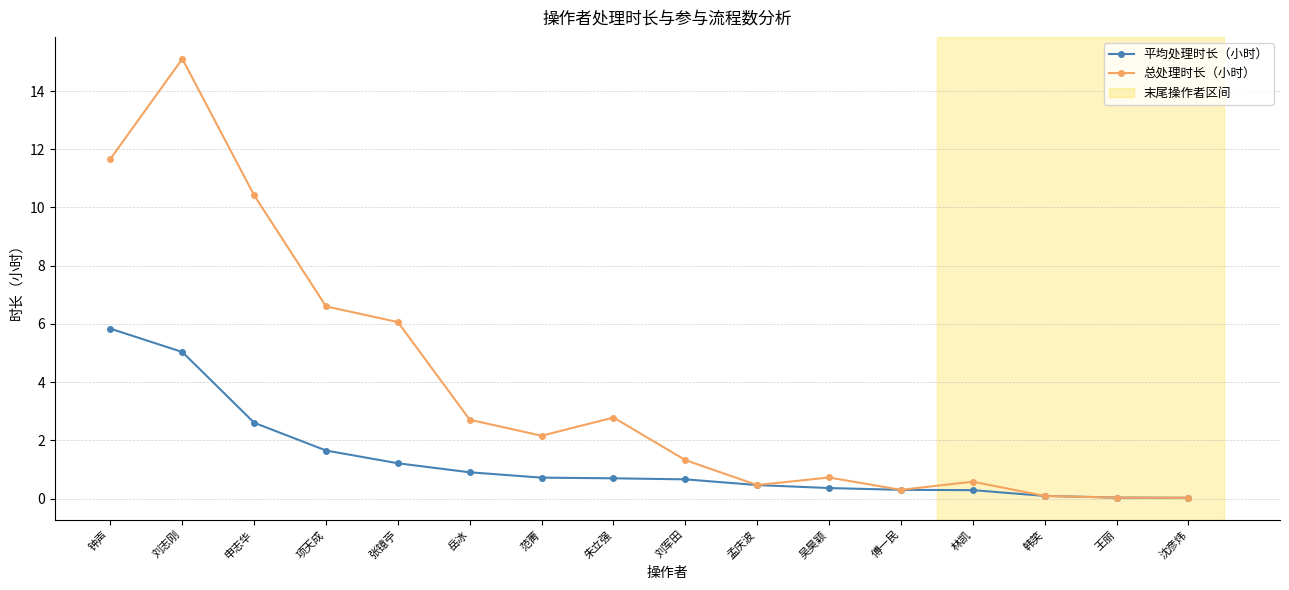

Which series has the widest spread of values?

总处理时长（小时）